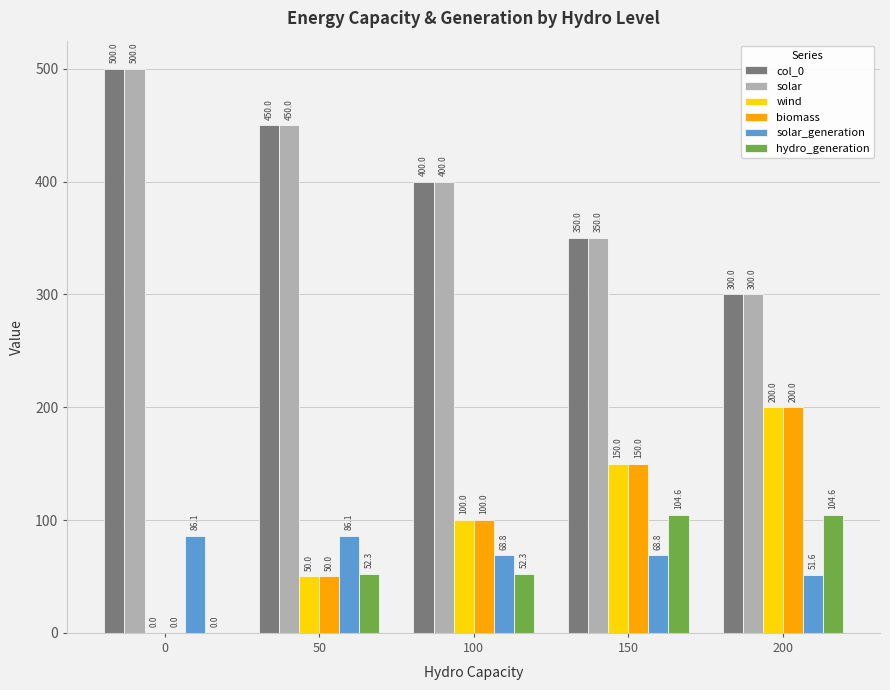

Where does the hydro_generation series first go above 52?

50